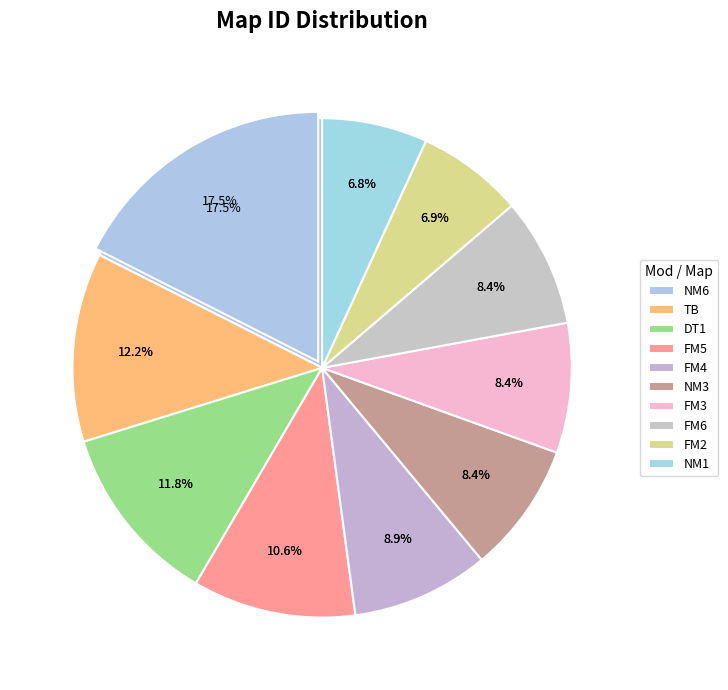

True or false: NM4 accounts for 1% of the total.

True